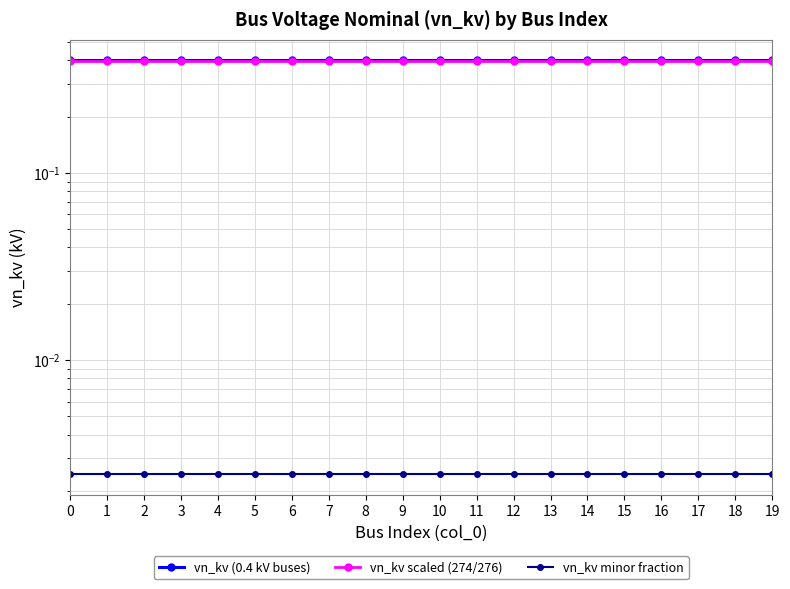

True or false: vn_kv scaled (274/276) and vn_kv (0.4 kV buses) intersect in this chart.

False